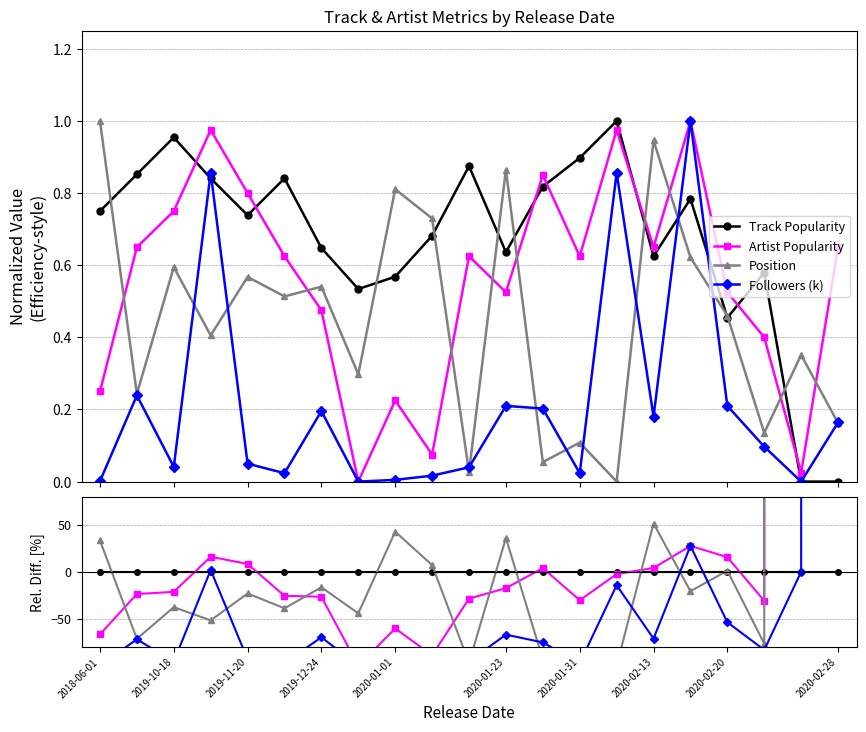

Is the value of Track Popularity at 2020-02-28 greater than the value of Artist Popularity at 2019-12-24?

No